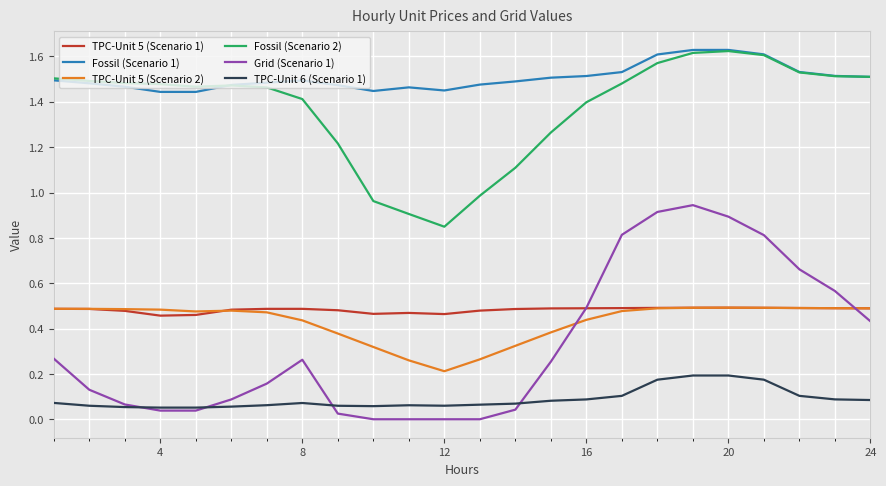

In TPC-Unit 5 (Scenario 2), how many points are lower than both neighbors (excluding endpoints)?

2